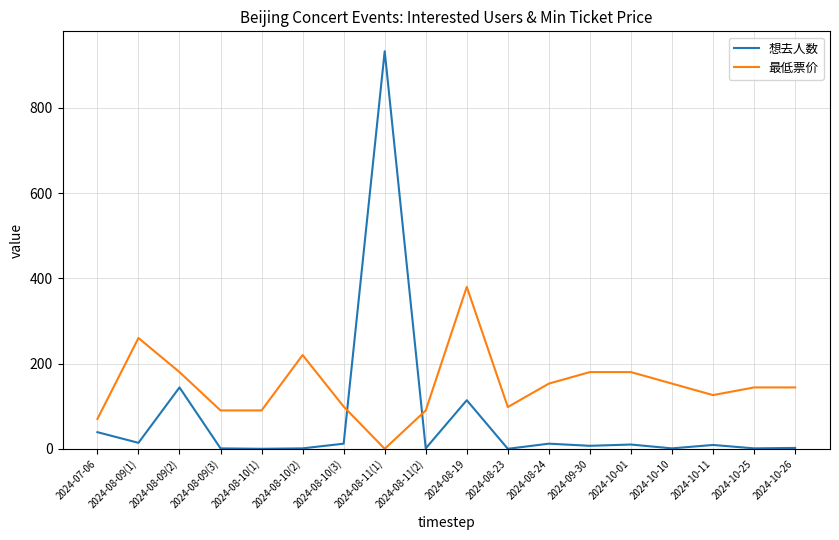

At which label does 最低票价 reach its peak?

2024-08-19